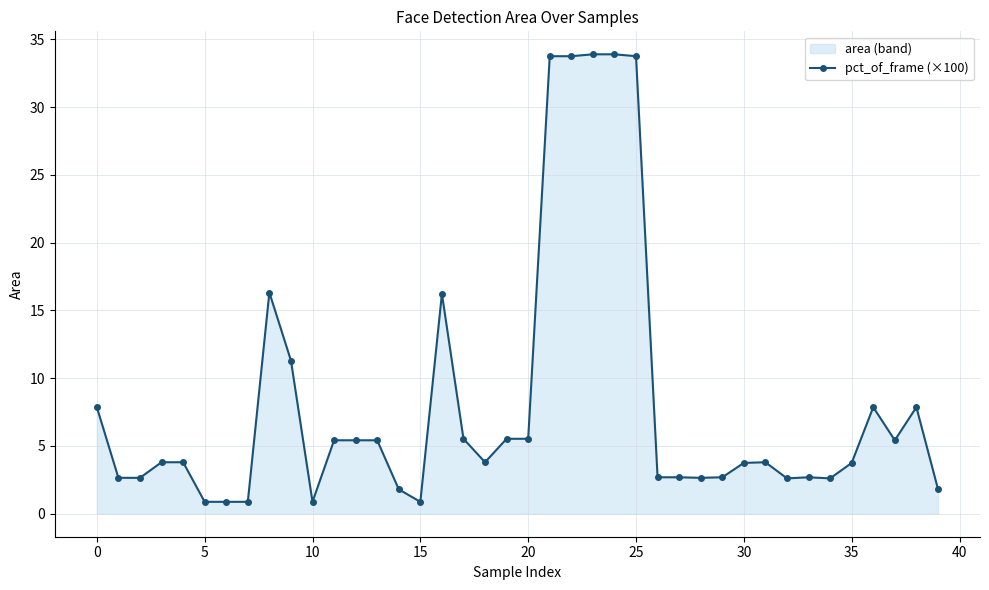

Count the number of values greater than 3.

24